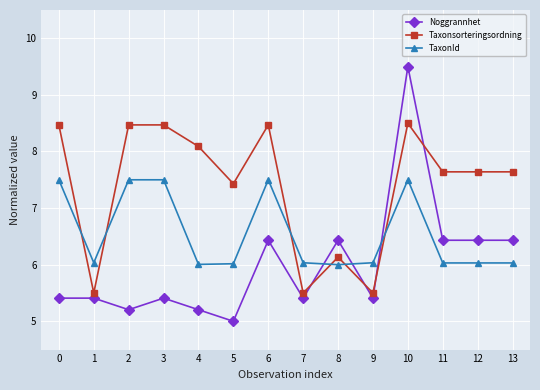

How many lines are shown in the chart?

3